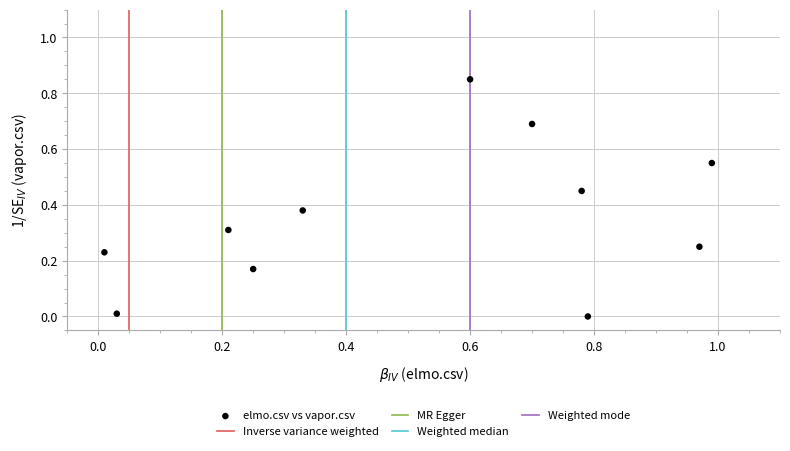

What is the range of X values (max minus min)?

1.0